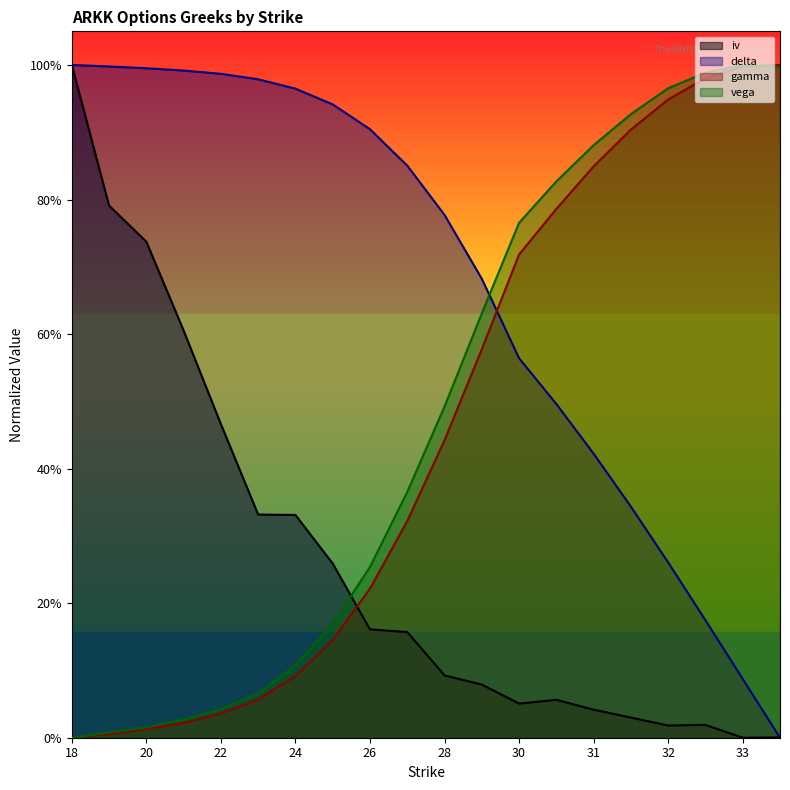

What value does the delta series have at 31?

0.4